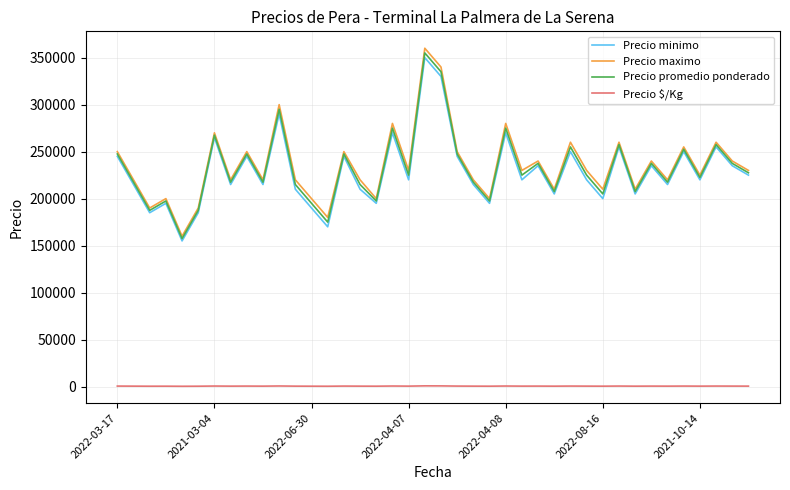

What is the maximum value shown in the chart?

360000